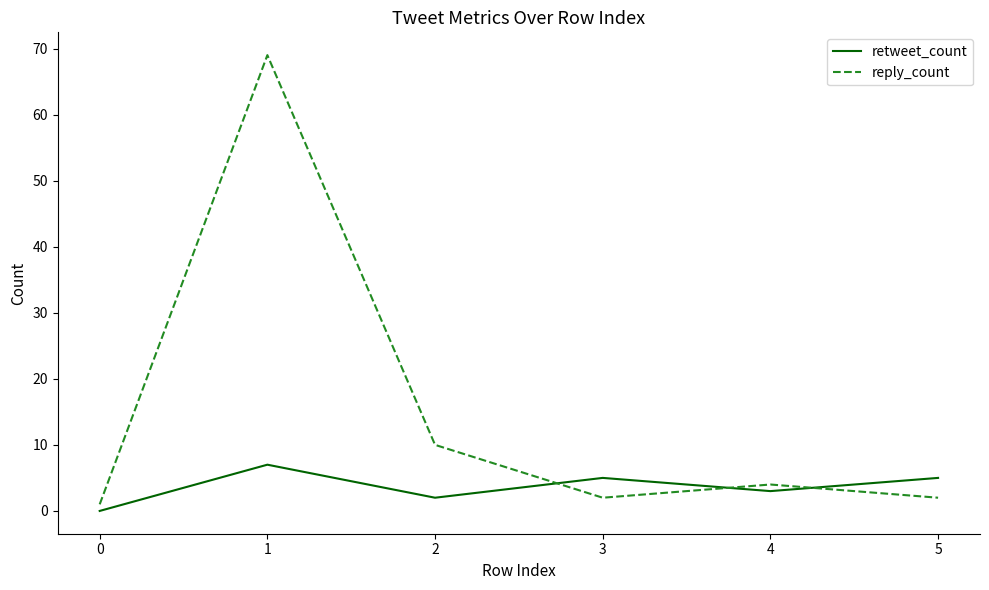

What value does the retweet_count series have at 0?

0